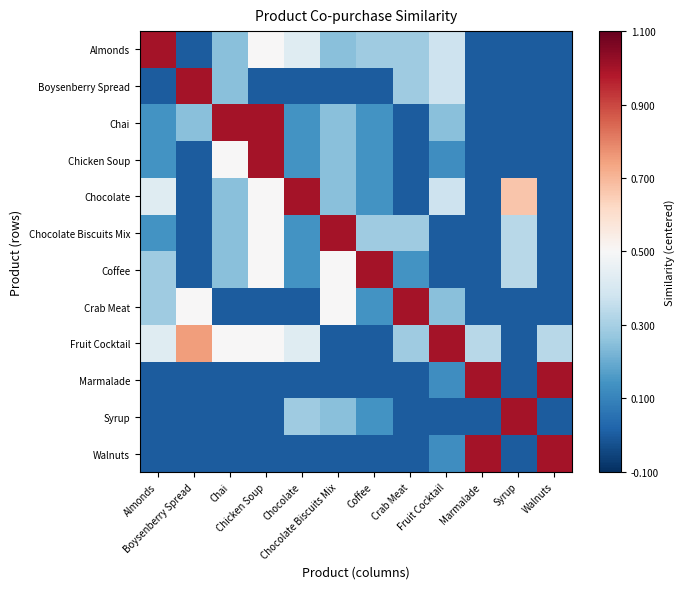

Between Syrup and Chicken Soup, which is larger?

Chicken Soup